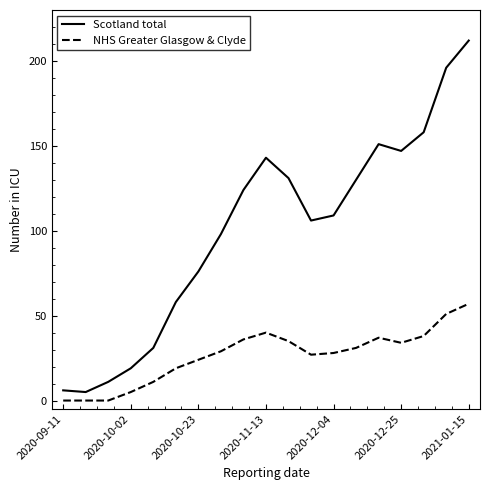

What is the difference between the maximum and minimum values in the NHS Greater Glasgow & Clyde series?

57